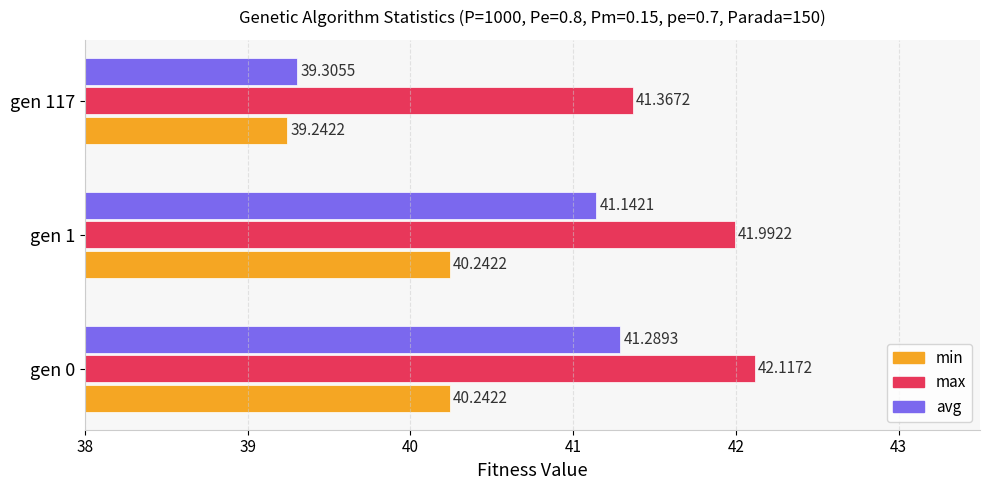

What is the smallest value displayed?

39.2